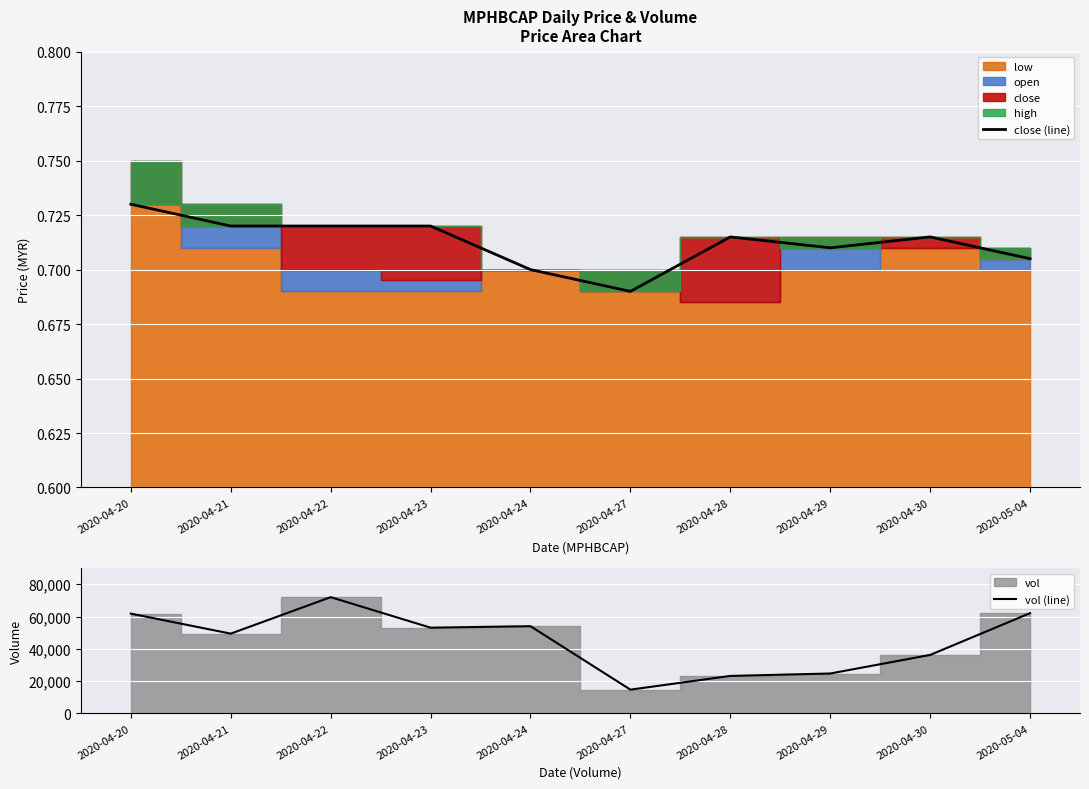

What is the value of the vol (line) point at the 1st from the left?

61800.0